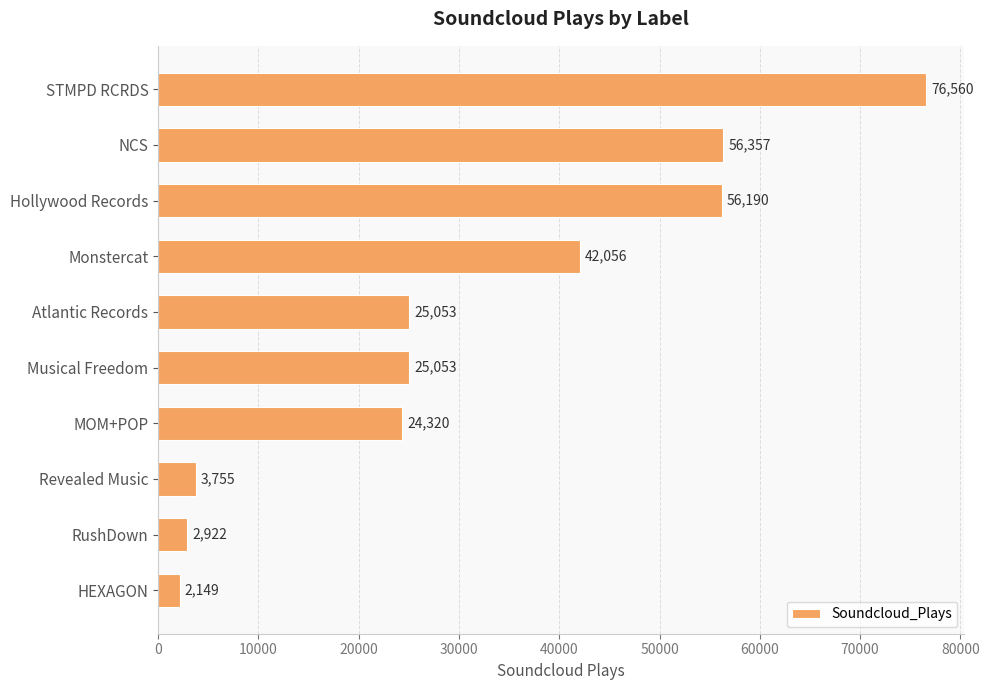

How many values are below 25053?

4